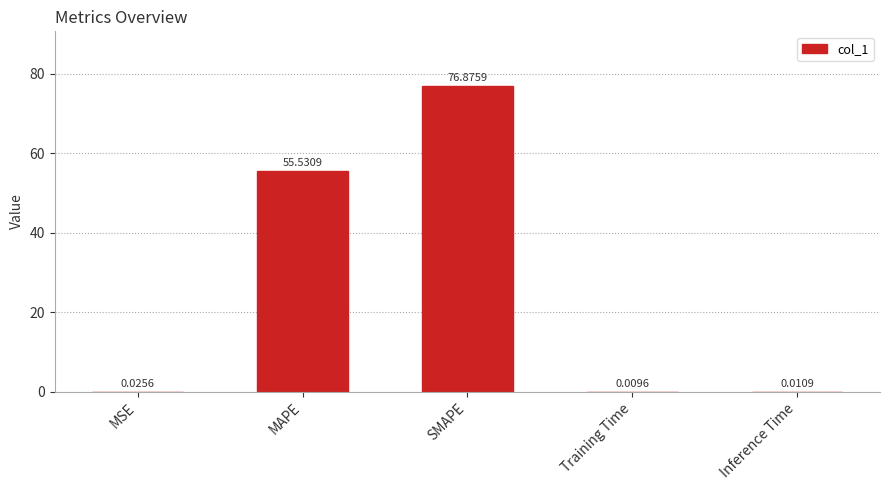

Which category has the highest value across all series?

SMAPE